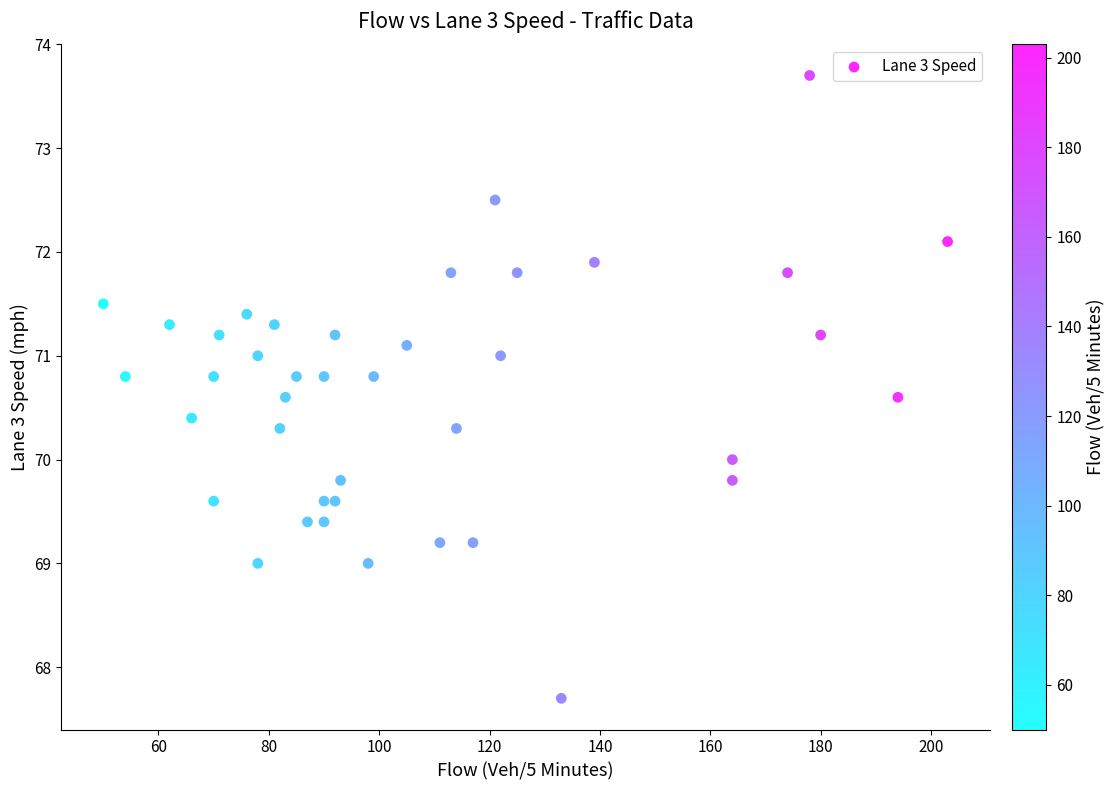

What is the range of X values (max minus min)?

153.0